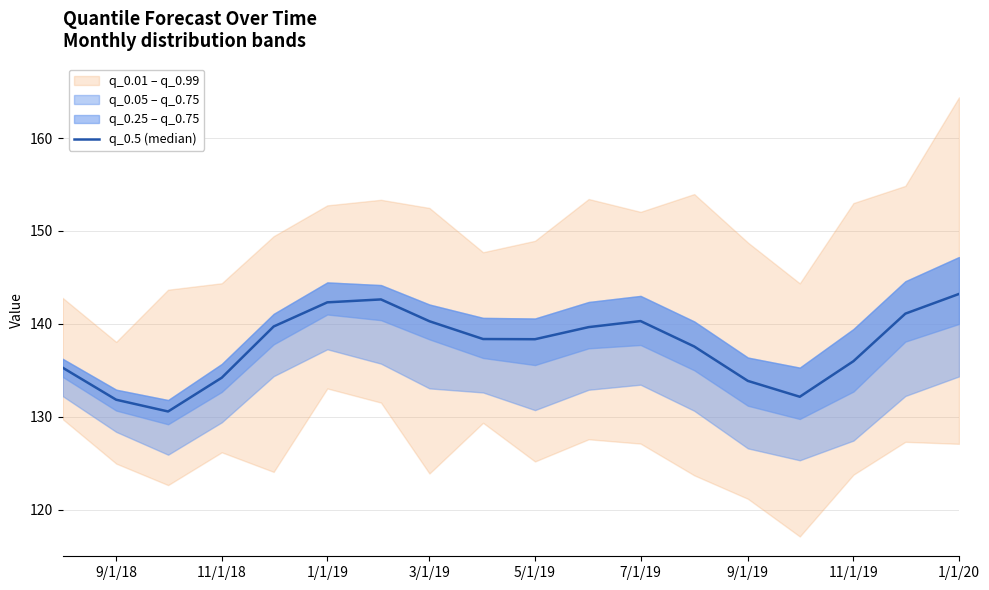

True or false: the data has more than 0 interior local peaks.

True